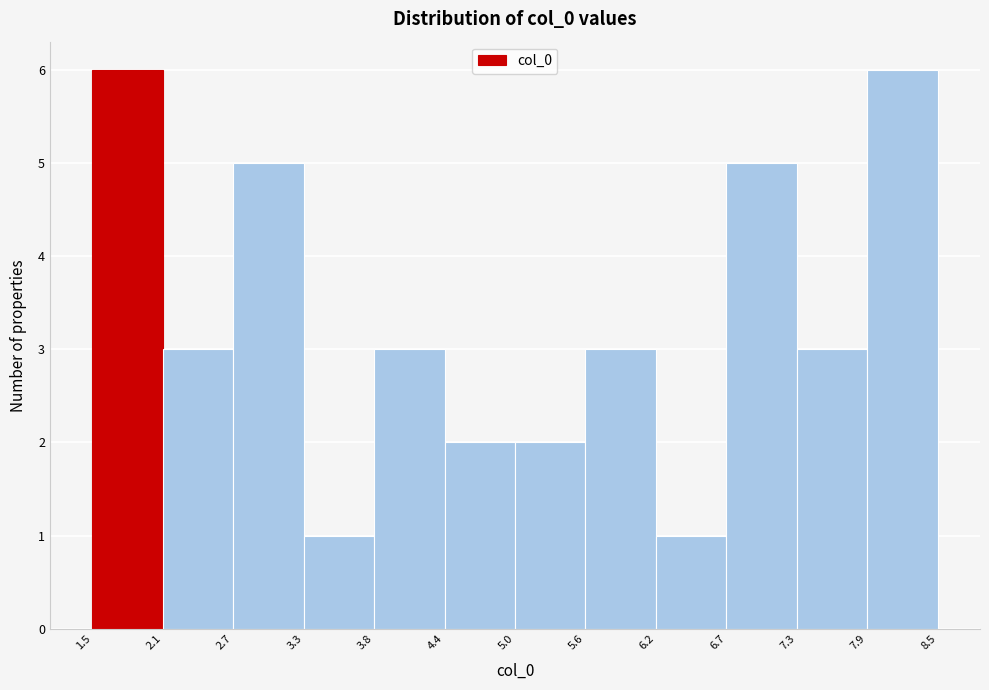

Reading left to right, transcribe this chart: for each bar, give the range it covers on the x-axis and its height. The values are not printed on the chart, so give them approximately, as read against the axis.

1.5 to 2.1: 6
2.1 to 2.7: 3
2.7 to 3.3: 5
3.3 to 3.8: 1
3.8 to 4.4: 3
4.4 to 5.0: 2
5.0 to 5.6: 2
5.6 to 6.2: 3
6.2 to 6.7: 1
6.7 to 7.3: 5
7.3 to 7.9: 3
7.9 to 8.5: 6